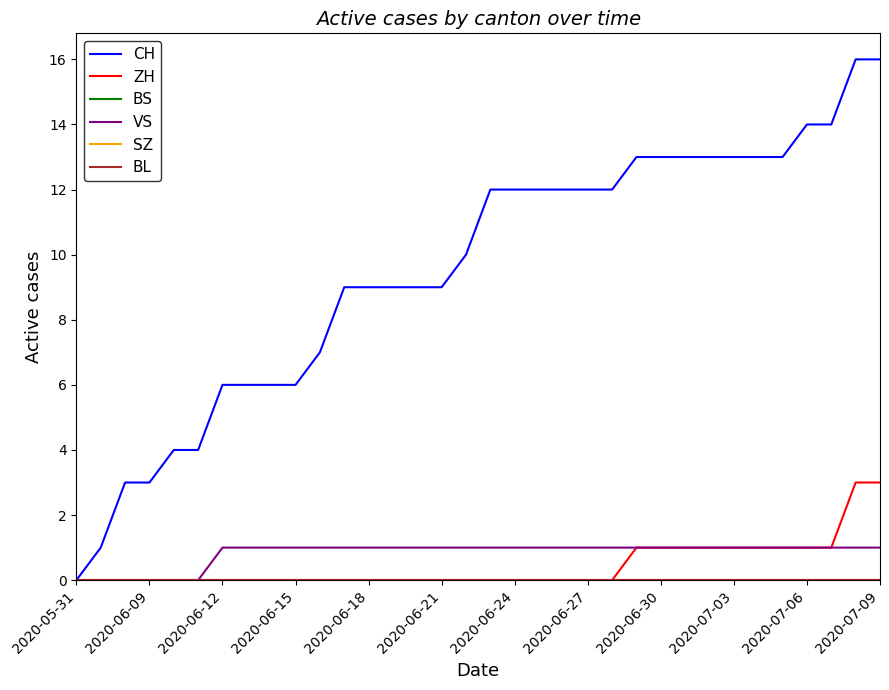

True or false: VS has more than 0 points higher than both neighbors.

False